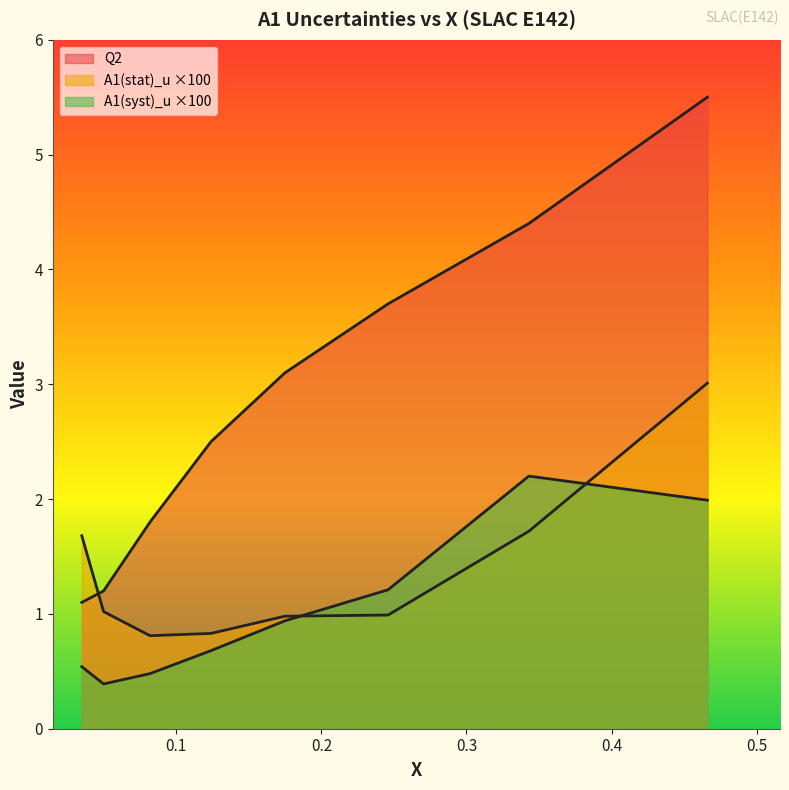

Which series has the largest total across all categories?

Q2